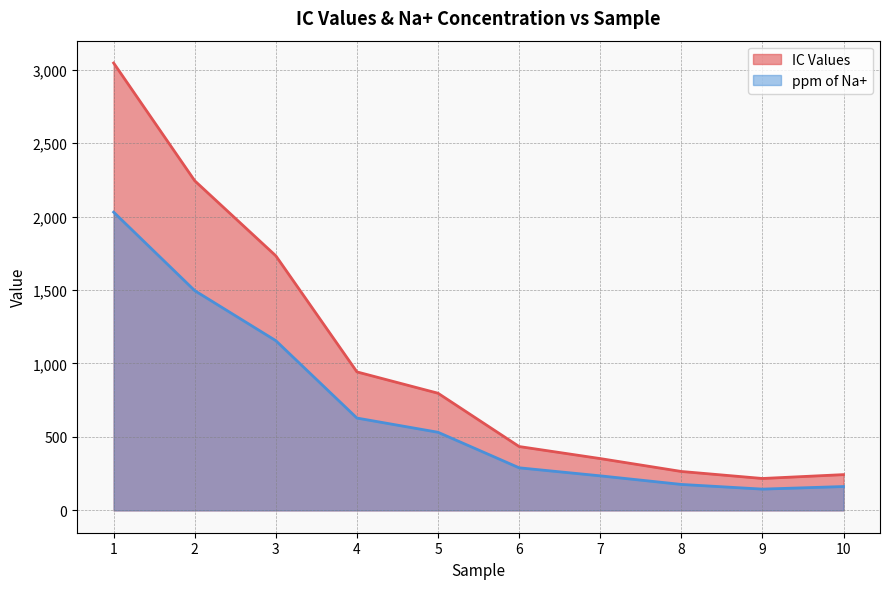

How many lines are shown in the chart?

2